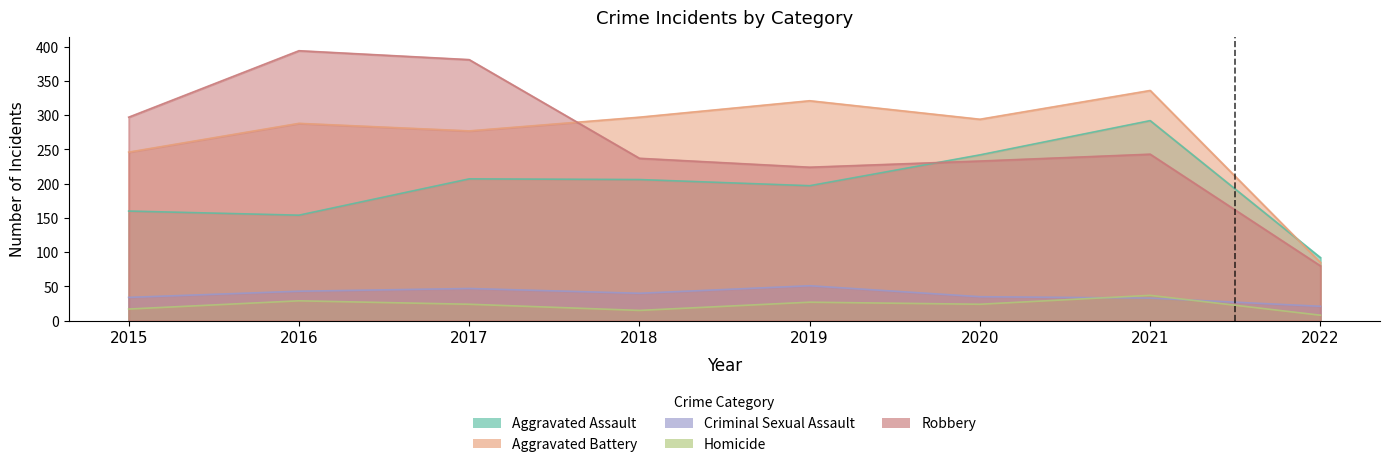

Reading right to left, transcribe all the data shown in this chart.

Aggravated Assault: 2022=92	2021=292	2020=242	2019=197	2018=206	2017=207	2016=154	2015=160
Aggravated Battery: 2022=85	2021=336	2020=294	2019=321	2018=297	2017=277	2016=288	2015=246
Criminal Sexual Assault: 2022=21	2021=33	2020=35	2019=51	2018=40	2017=47	2016=43	2015=34
Homicide: 2022=8	2021=37	2020=24	2019=27	2018=15	2017=24	2016=29	2015=17
Robbery: 2022=80	2021=243	2020=233	2019=224	2018=237	2017=381	2016=394	2015=297